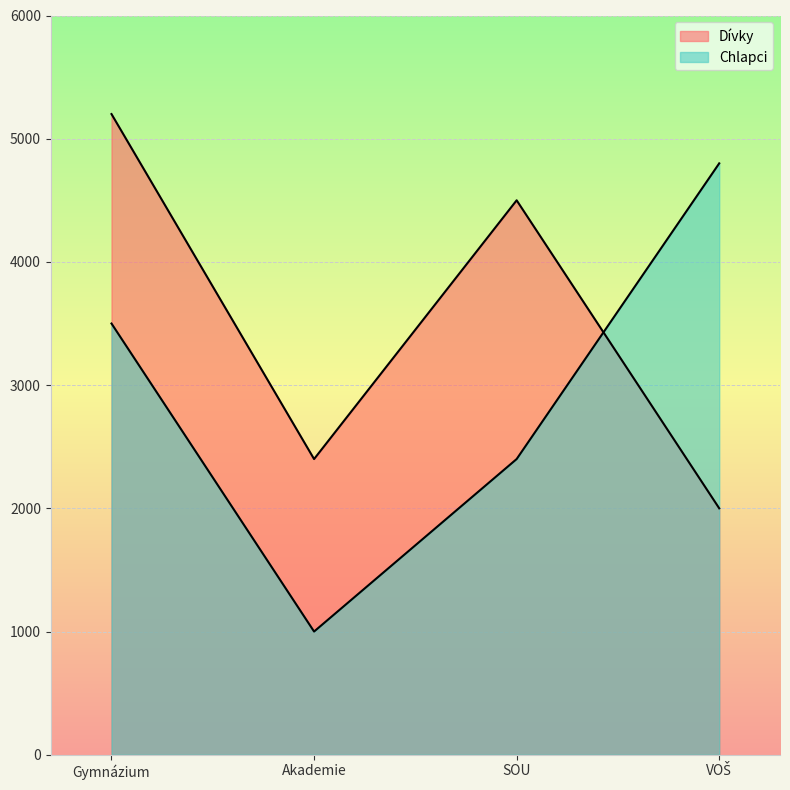

Rank the series by their average value, from lowest to highest.

Chlapci, Dívky